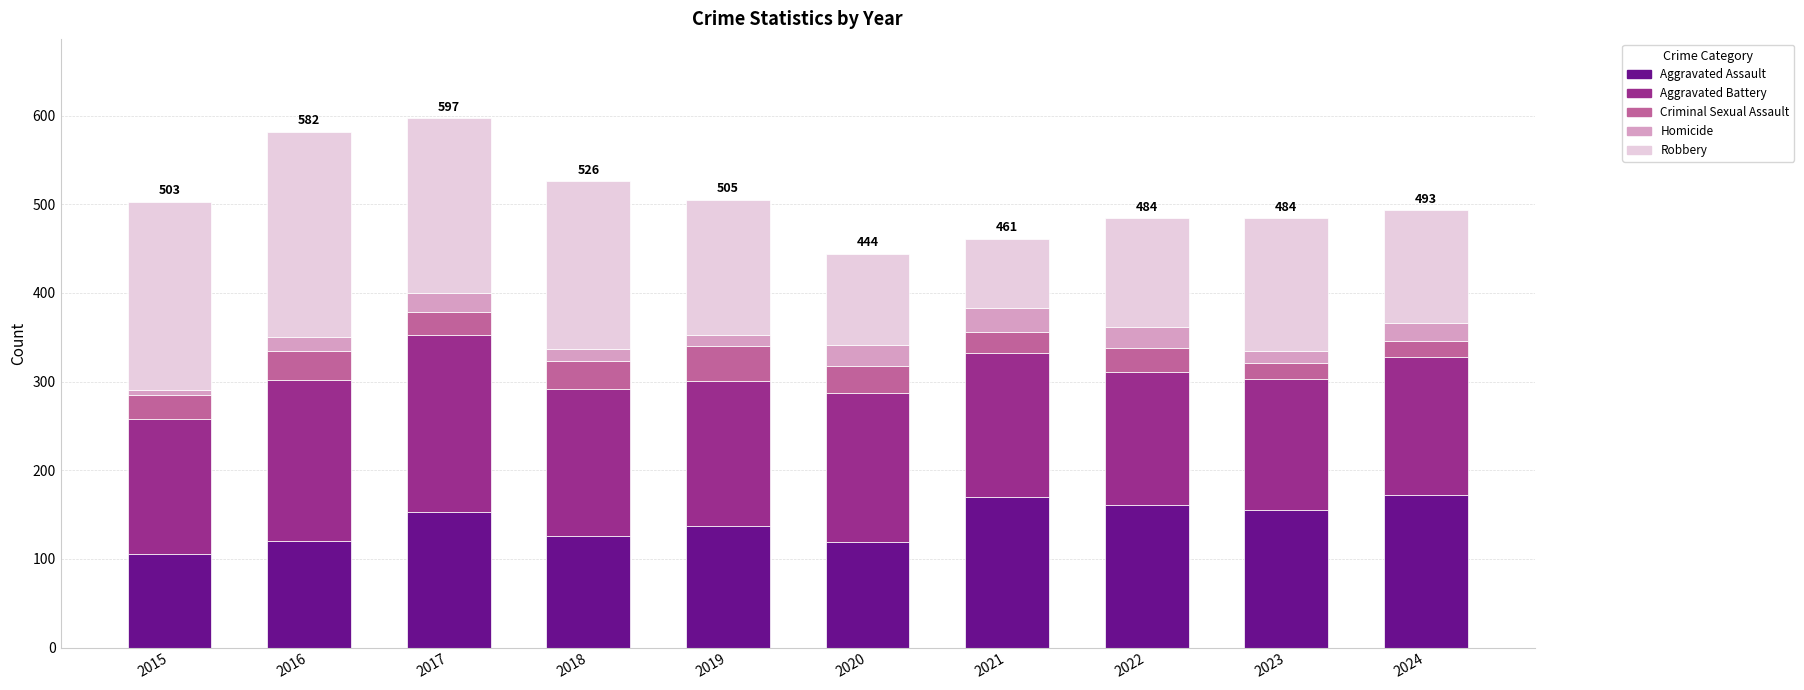

What is the maximum value for Aggravated Assault?

172